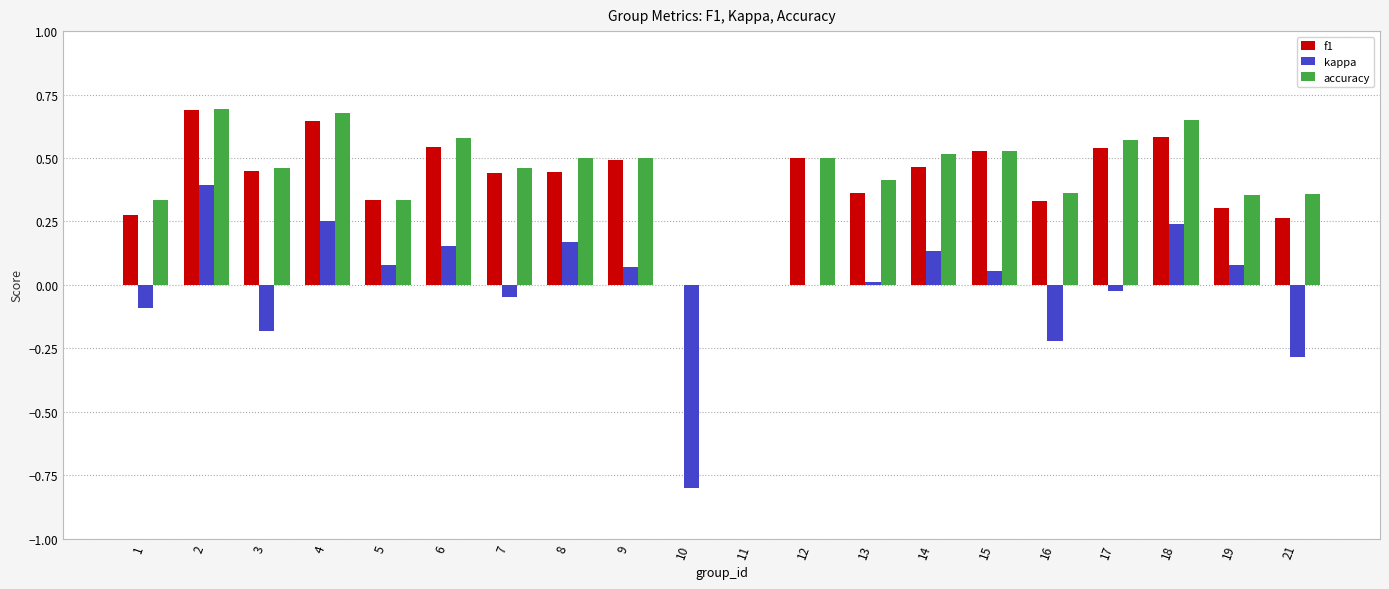

Which series has the largest total across all categories?

accuracy